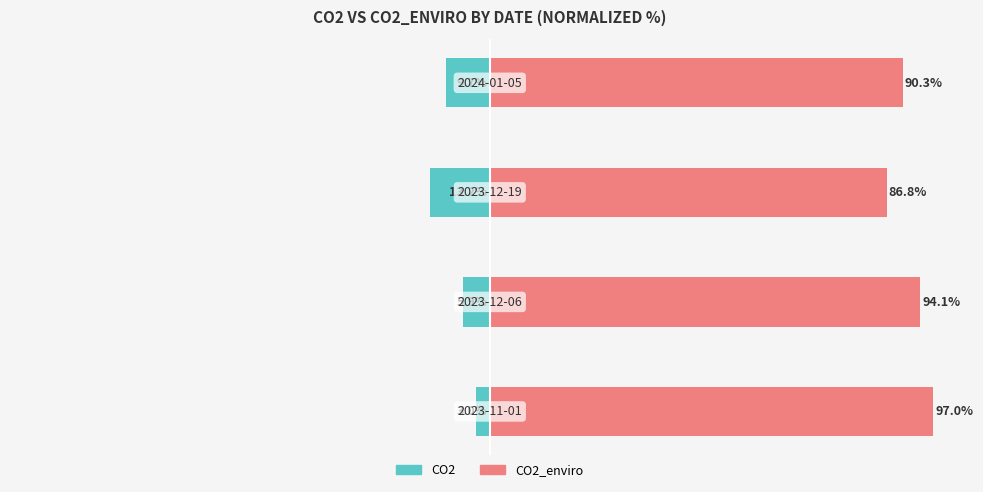

Reading left to right, list all the values displayed in this chart.

CO2: -3.0	-5.9	-13.2	-9.7
CO2_enviro: 97.0	94.1	86.8	90.3